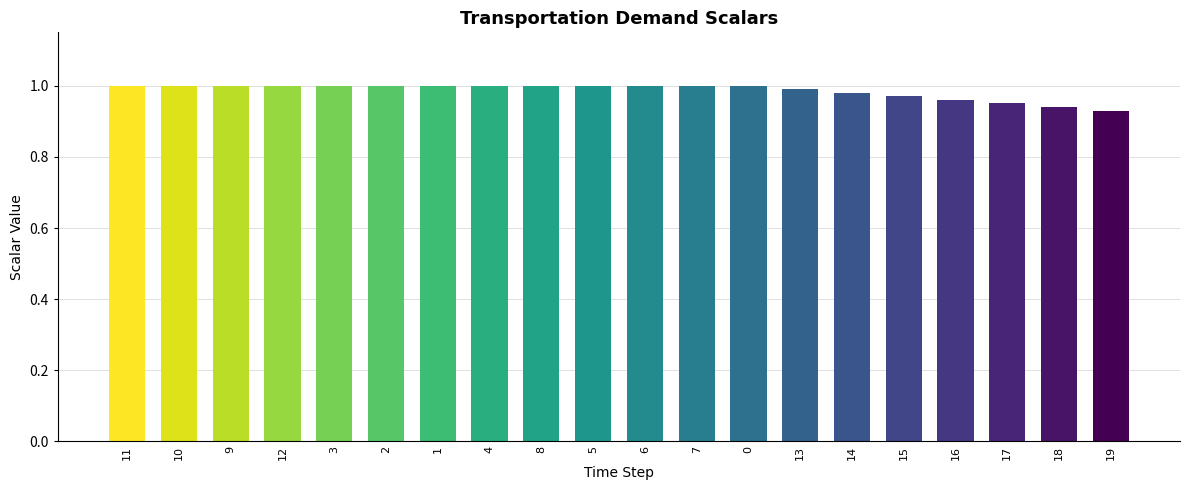

The value at 3 is 1.0. True or false?

True